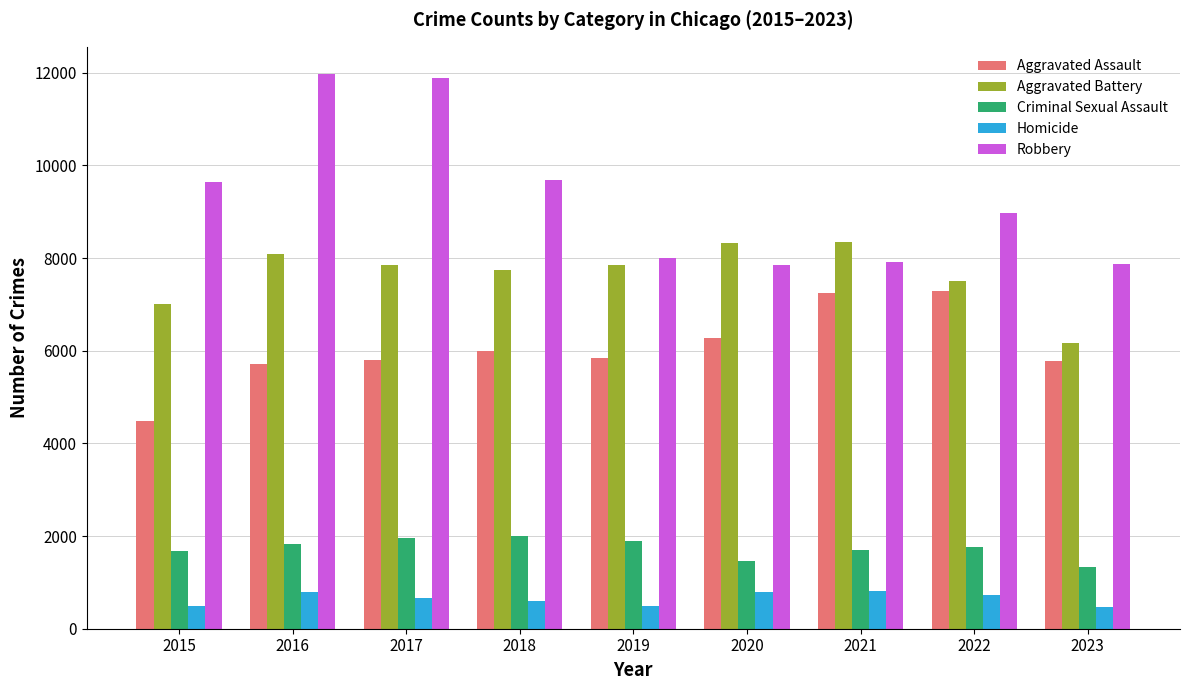

Is the value of Aggravated Assault at 2022 greater than the value of Homicide at 2020?

Yes